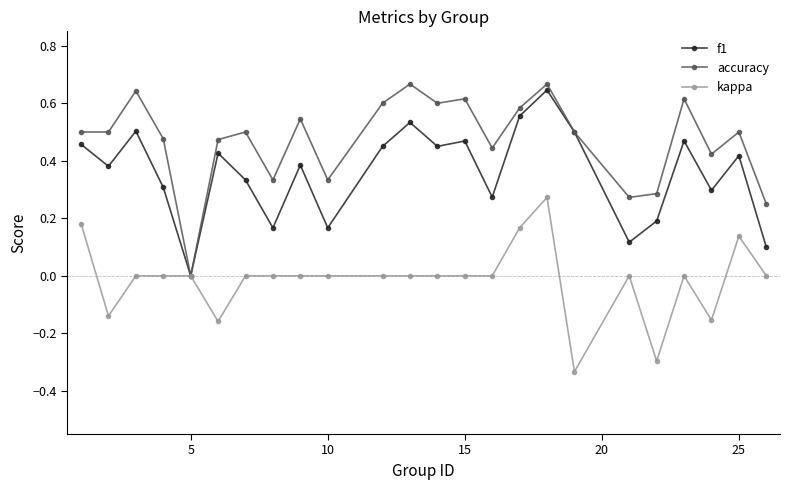

True or false: f1 has more than 0 interior local peaks.

True